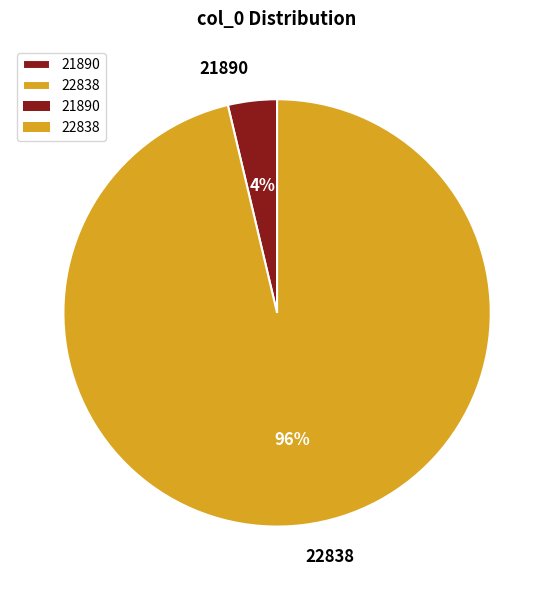

True or false: 21890 accounts for 4% of the total.

True